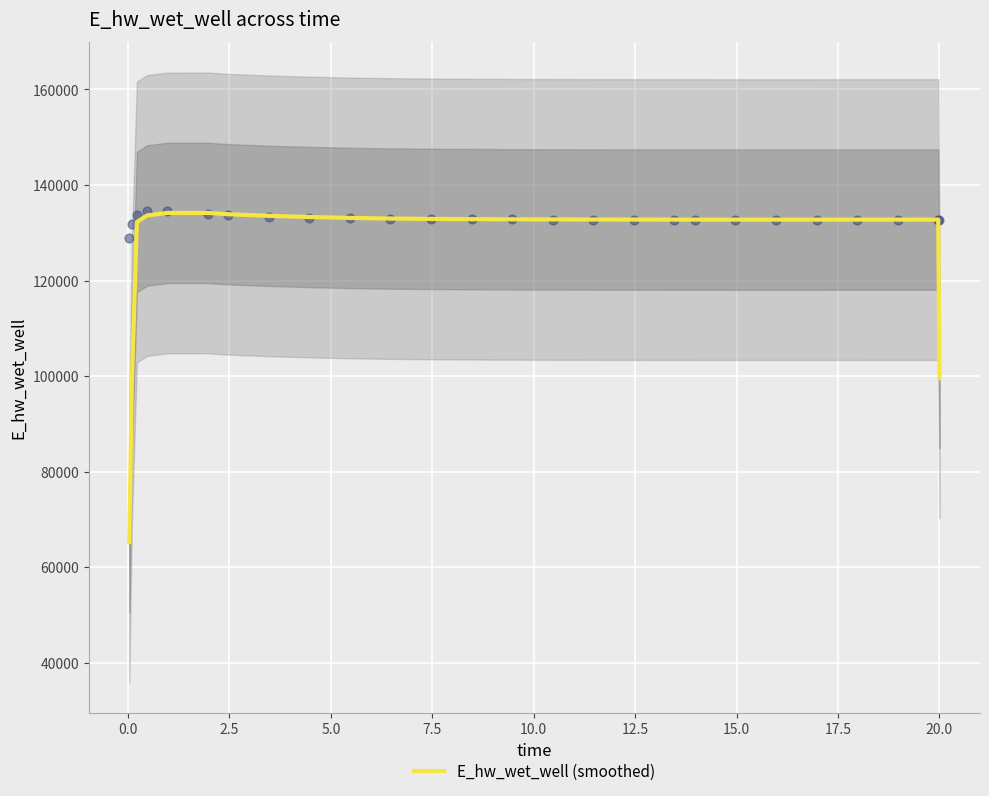

What is the highest value of the E_hw_wet_well (smoothed) series?

134163.5